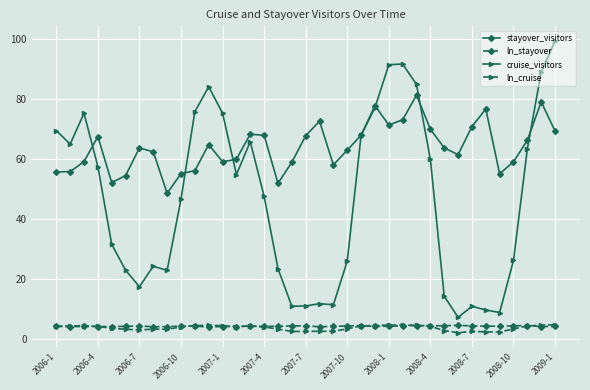

What is the maximum value shown in the chart?

99.3